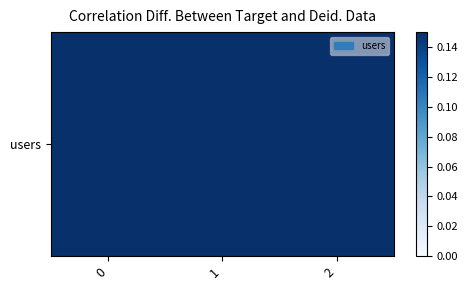

Reading left to right, transcribe all the data shown in this chart.

0=11	1=11	2=12